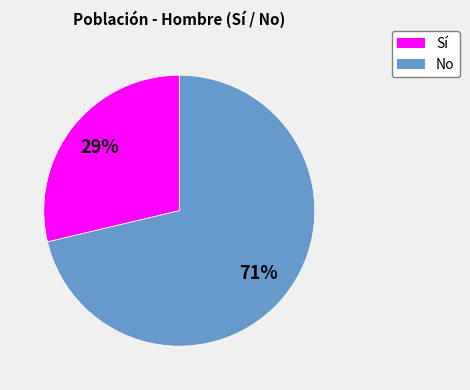

To the nearest percent, what is the average slice percentage?

50%